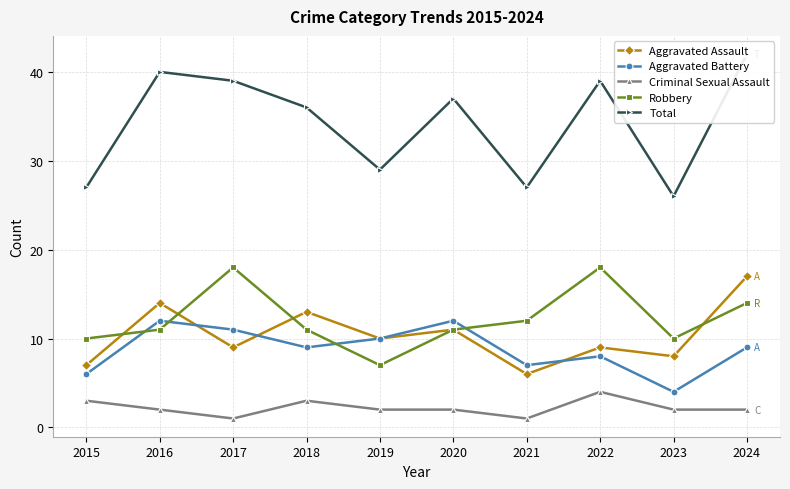

What is the value of the Robbery point at the 9th from the left?

10